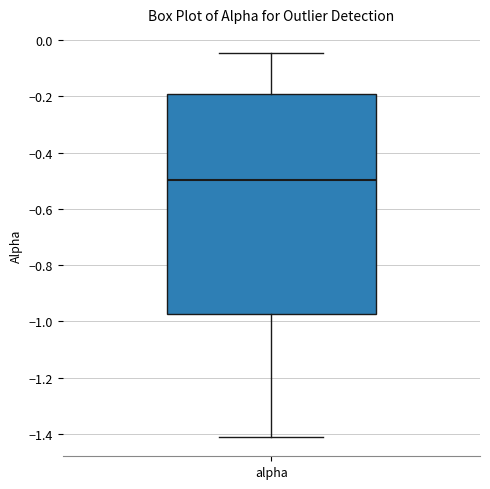

Read this box plot against the y-axis: the position of the median line, the range covered by the box, and the ends of both whiskers. The values are not printed on the chart, so give them approximately, as read against the axis.

median -0.50, box -0.98 to -0.20, whiskers -1.42 to -0.04